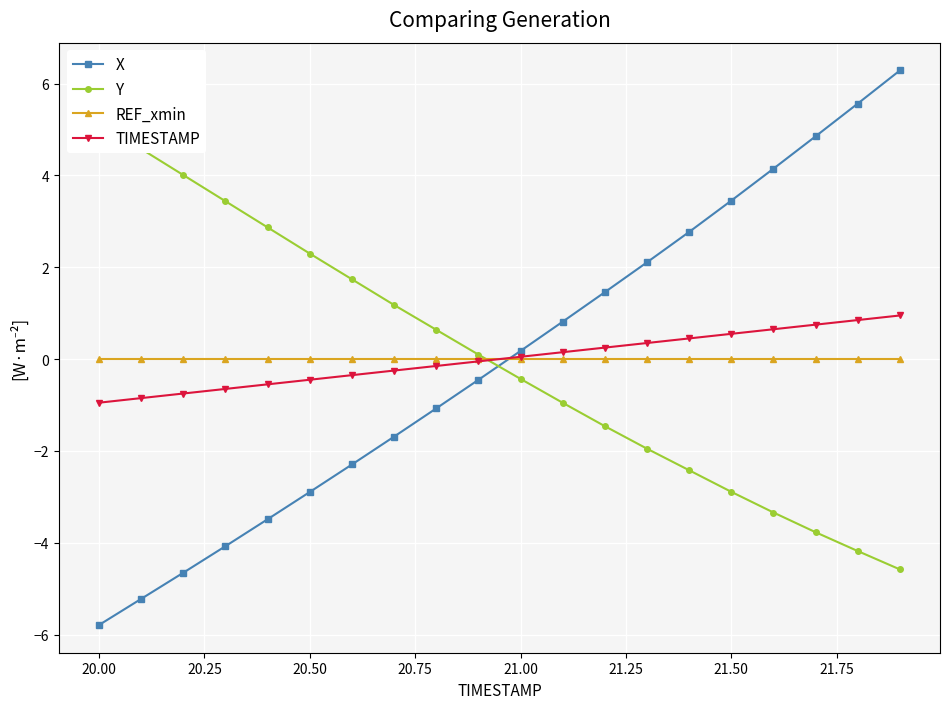

True or false: X has more than 1 interior local peaks.

False